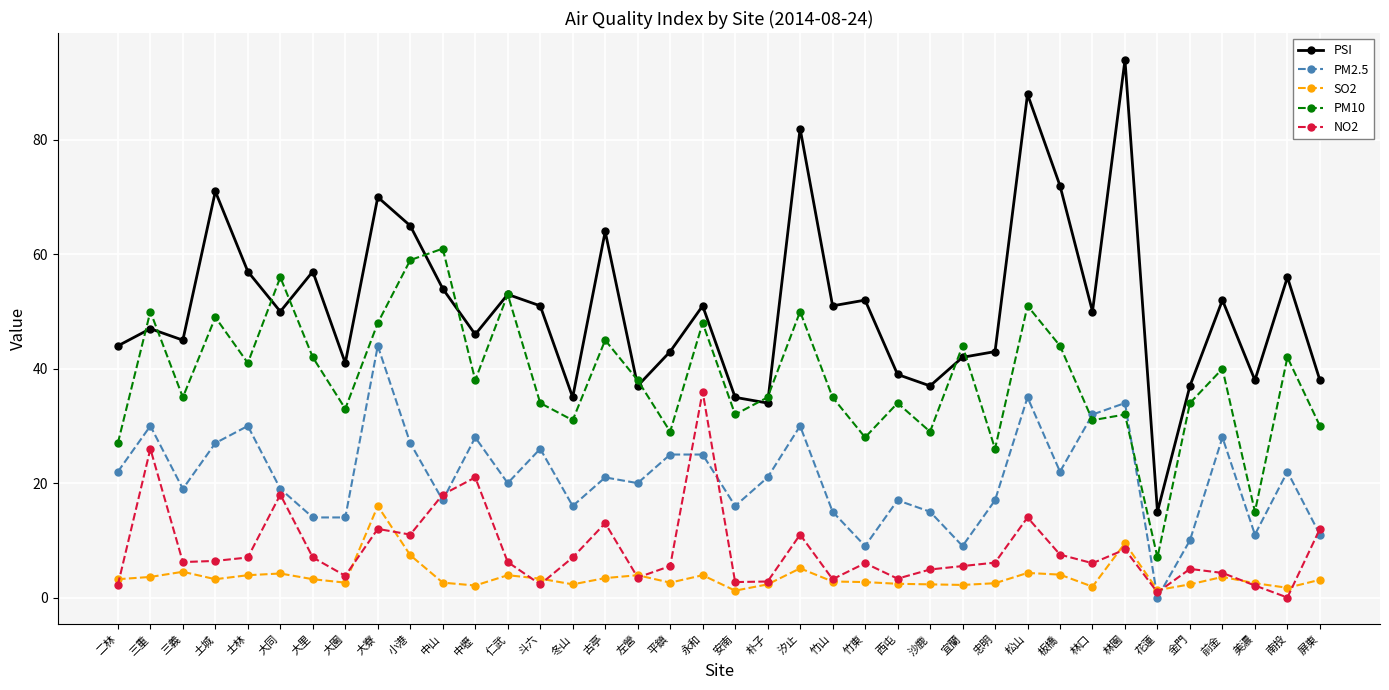

What is the difference between the PM2.5 values at 冬山 and 斗六?

10.0